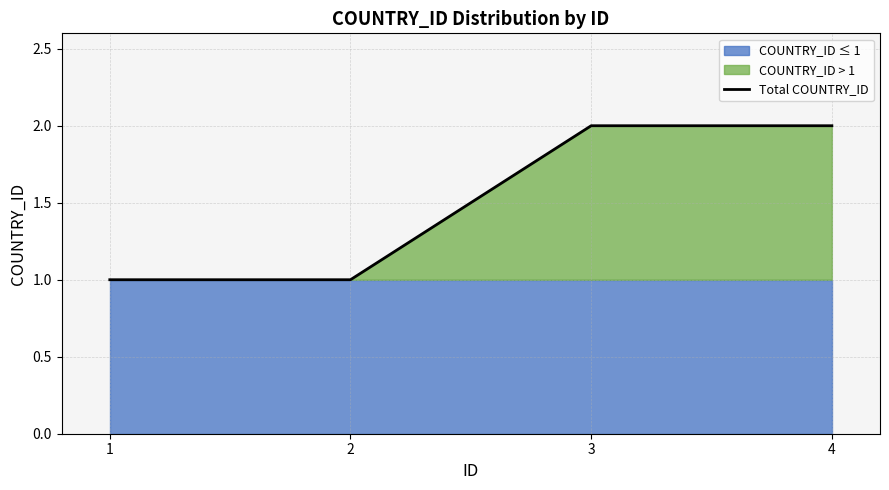

The chart shows a value of 0 at 2. True or false?

False